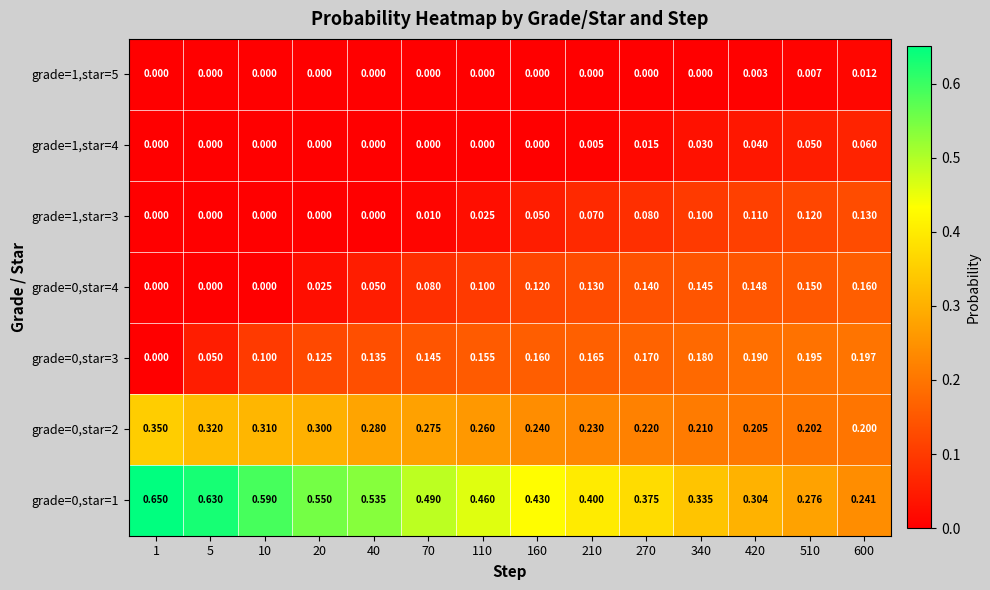

Count the number of data series in this chart.

7